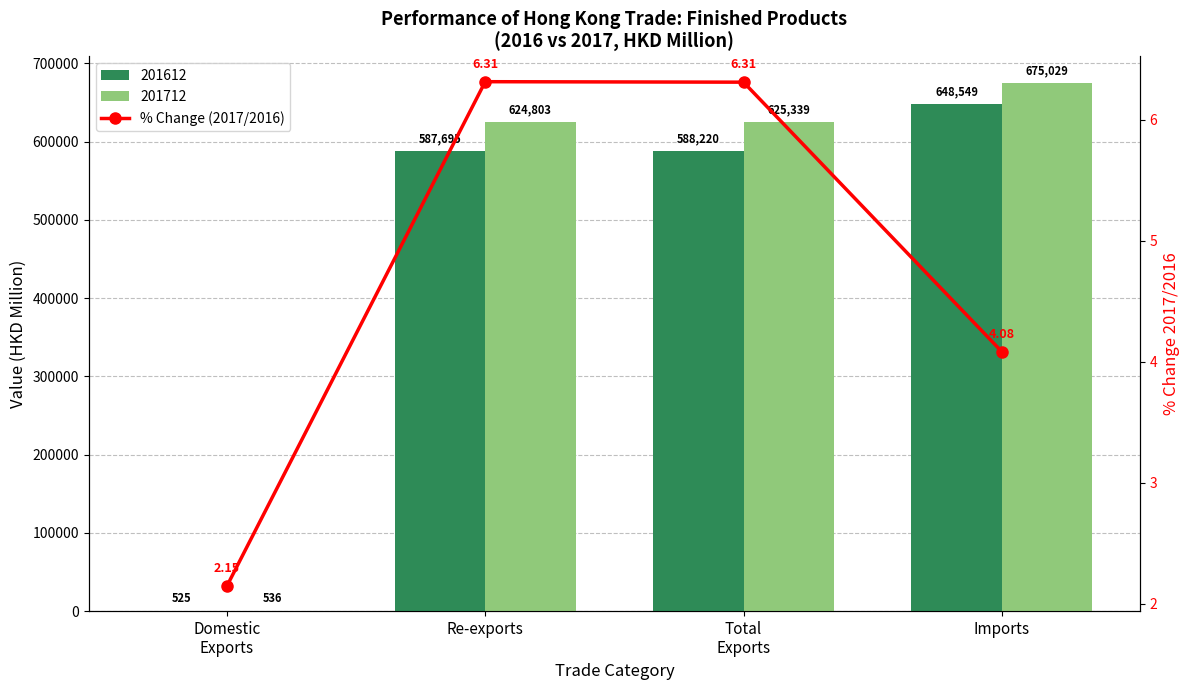

What is the average value?

4.7